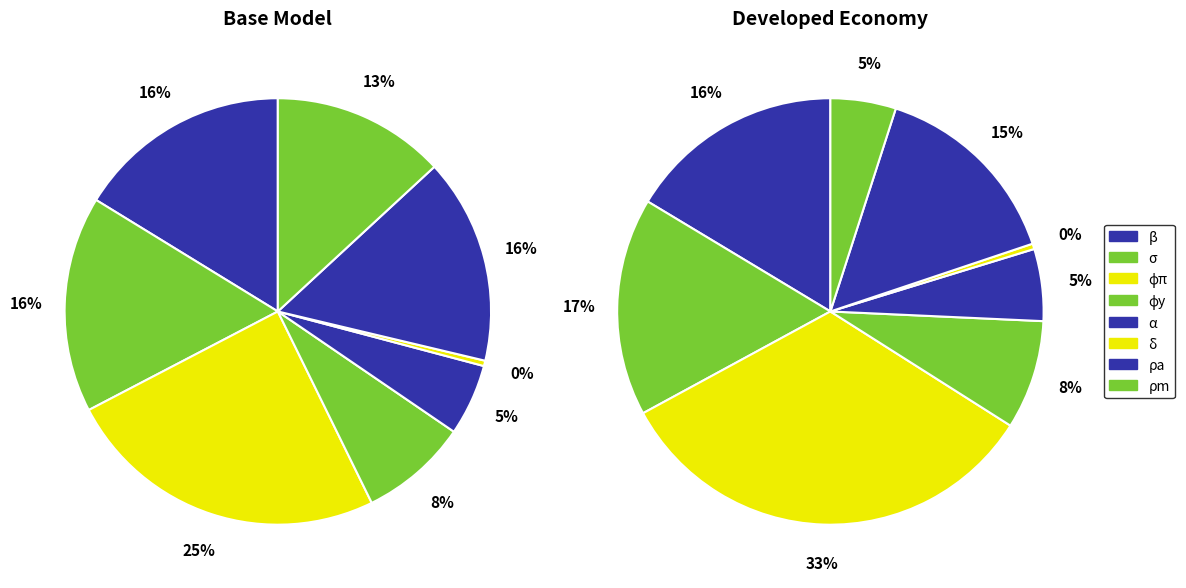

How many slices are in this pie chart?

8